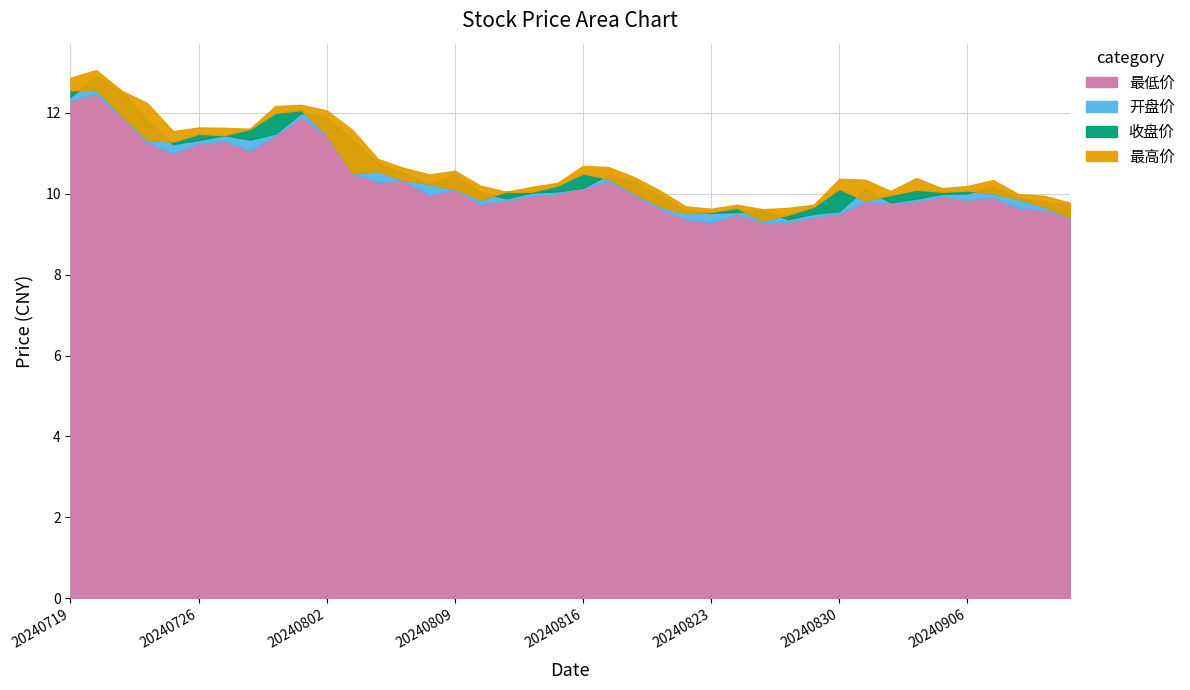

What is the smallest value displayed?

9.3